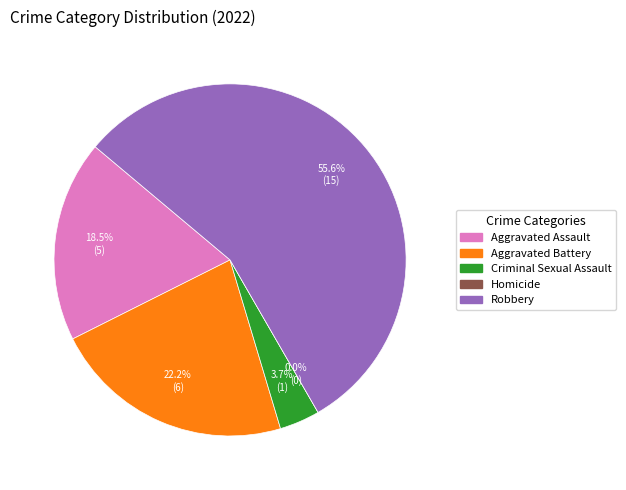

How many segments does this pie chart have?

5